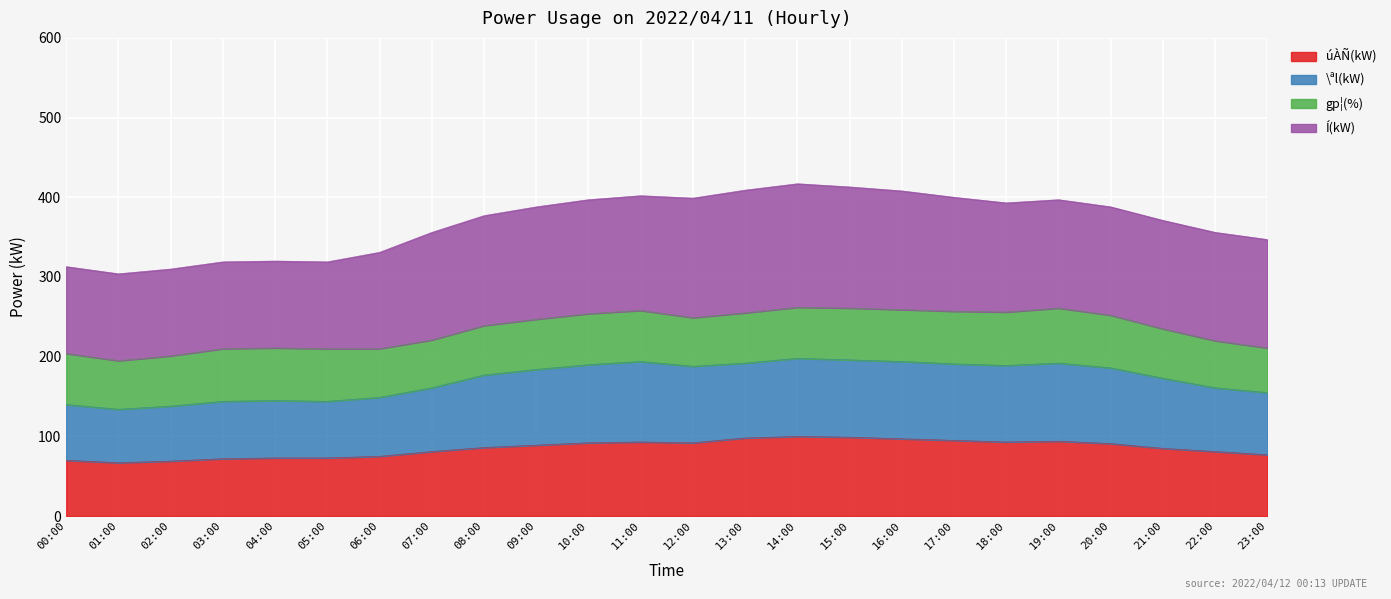

The úÀÑ(kW) series shows 131 at 06:00. True or false?

False